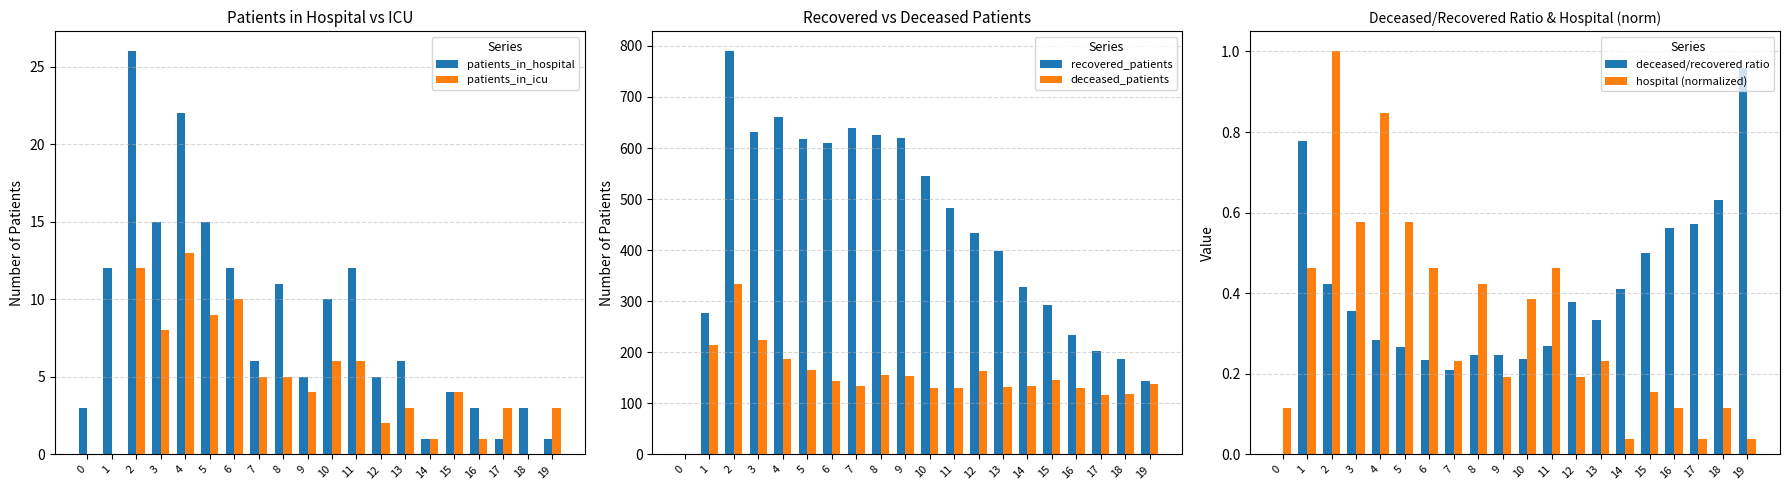

Where is patients_in_hospital nearest to the value 13?

1